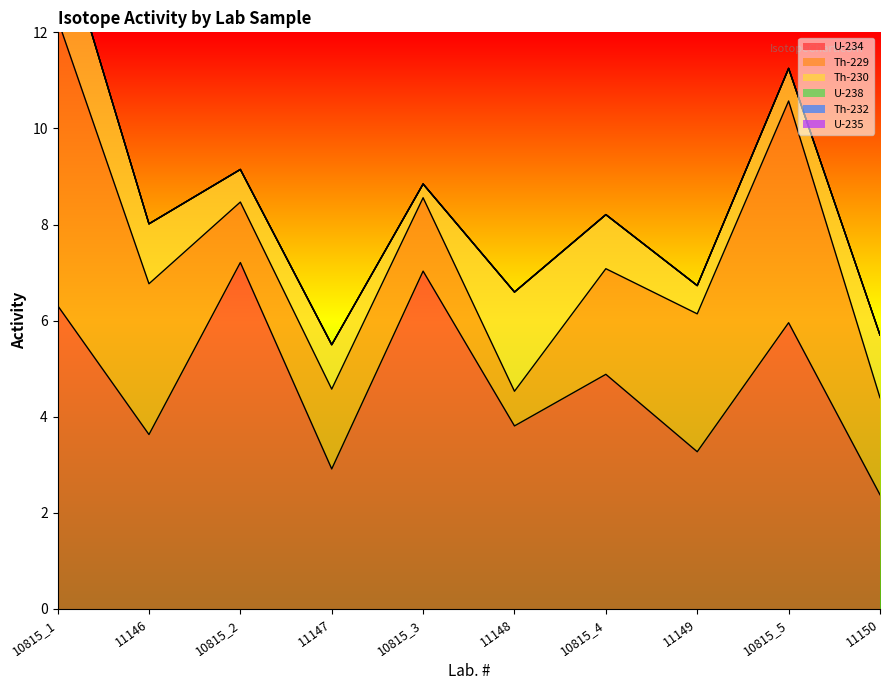

Where is the first local maximum for Th-230?

11147